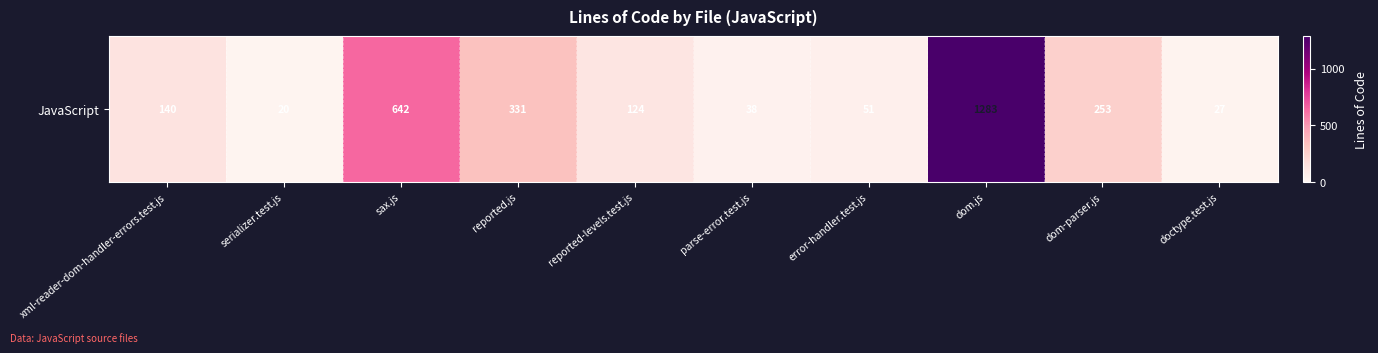

Reading left to right, list all the values displayed in this chart.

140	20	642	331	124	38	51	1283	253	27